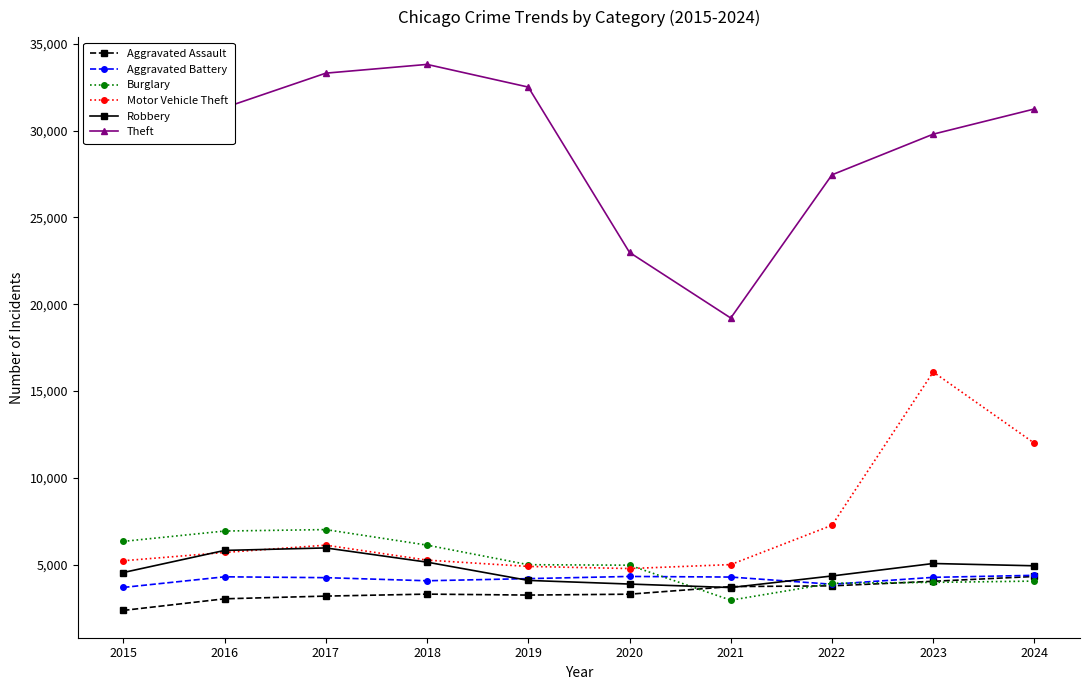

What is the difference between the Aggravated Battery values at 2018 and 2016?

228